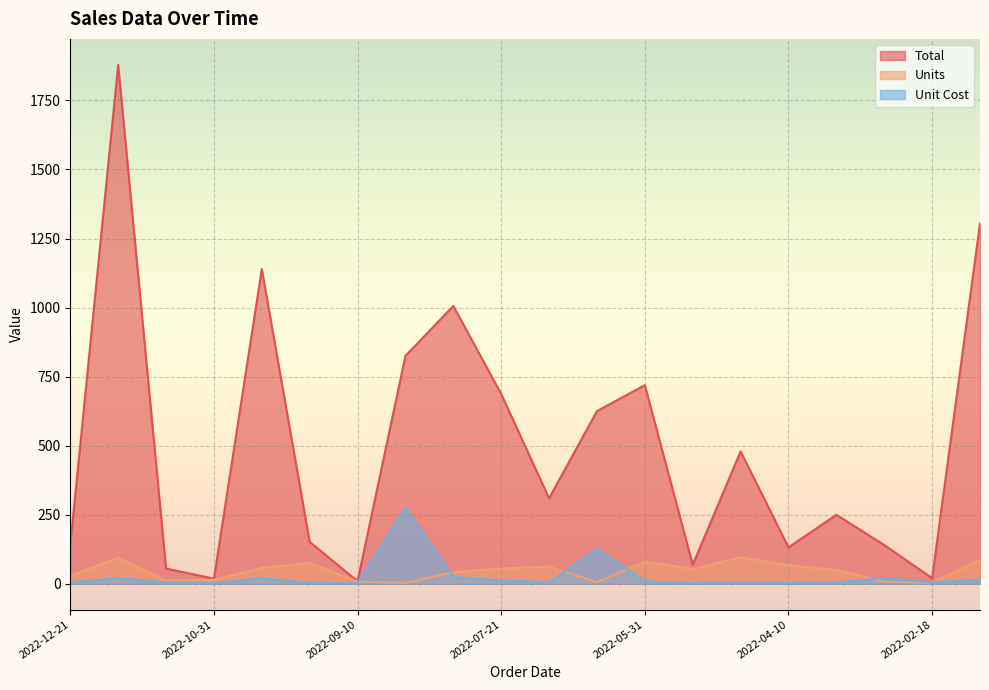

How many data points does each series have?

20